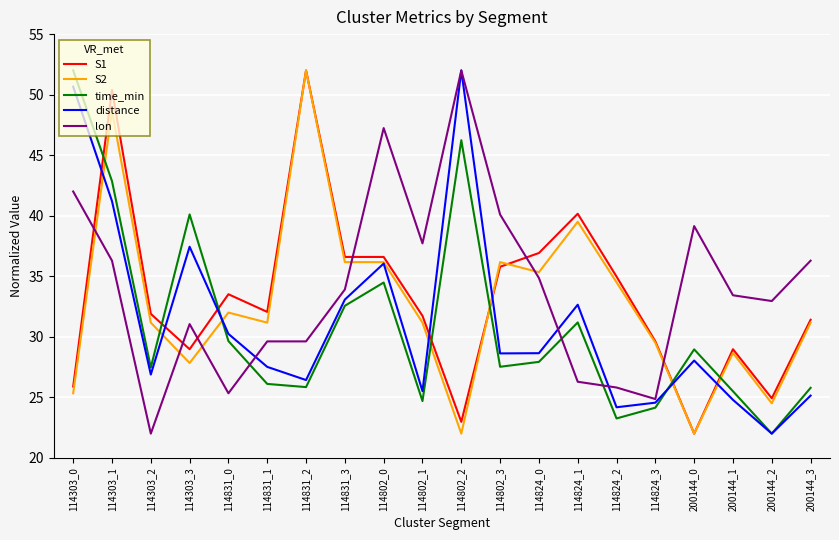

True or false: S2 has more than 1 interior local peaks.

True